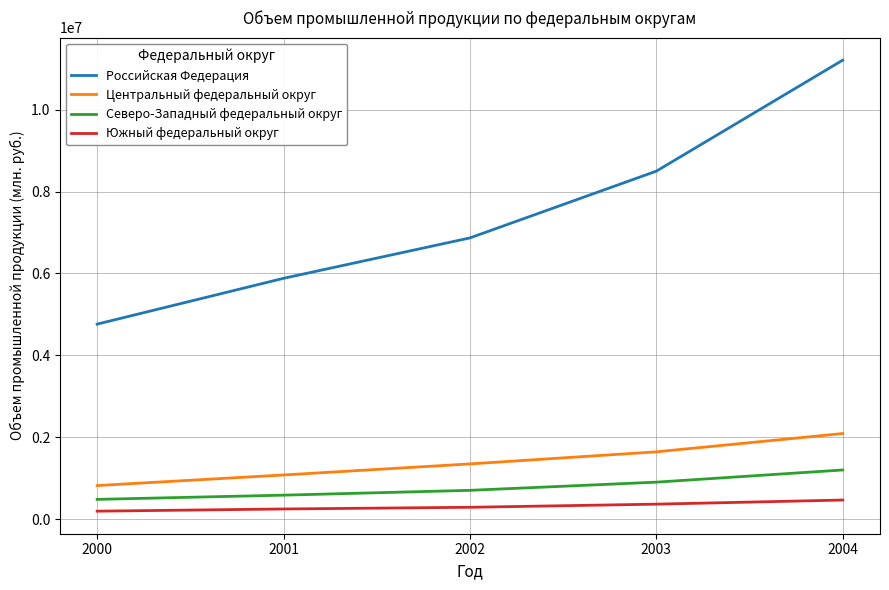

The value of Российская Федерация at 2001 is 5880997. True or false?

True